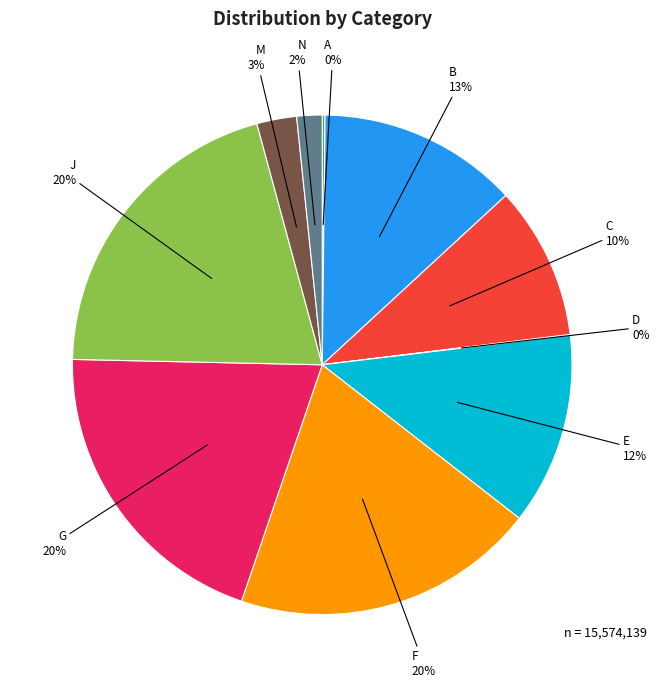

Combined, do N and J account for over 50%?

No